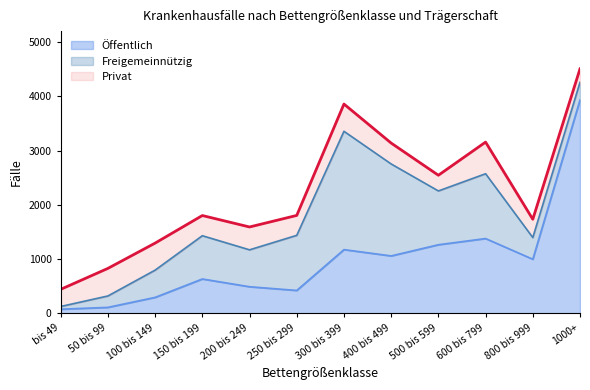

Which label corresponds to the largest value in the chart?

1000+